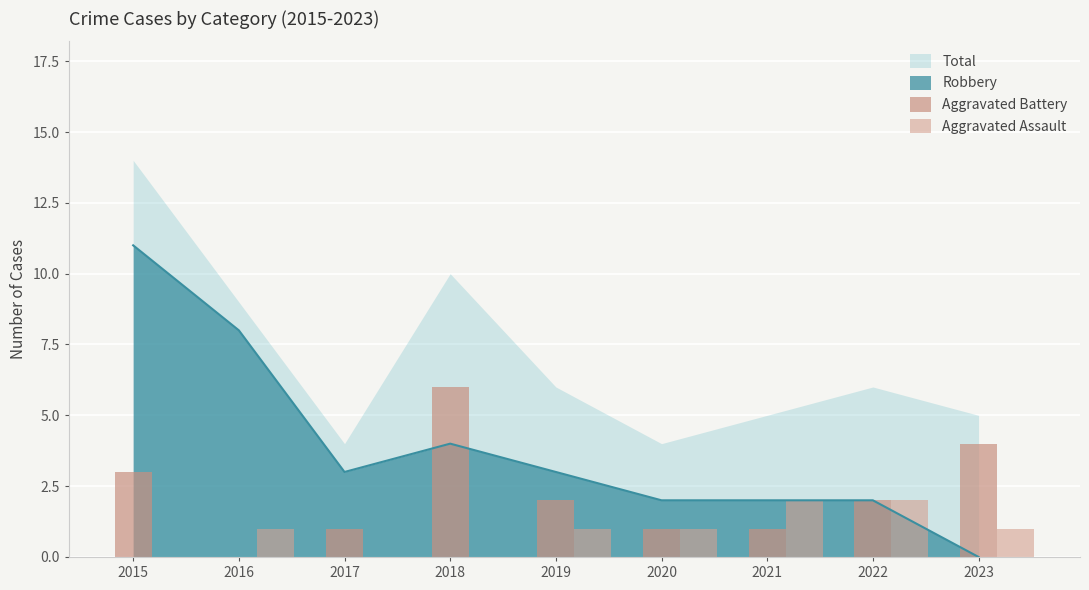

Is it true that Aggravated Assault equals 2 at 2019?

False